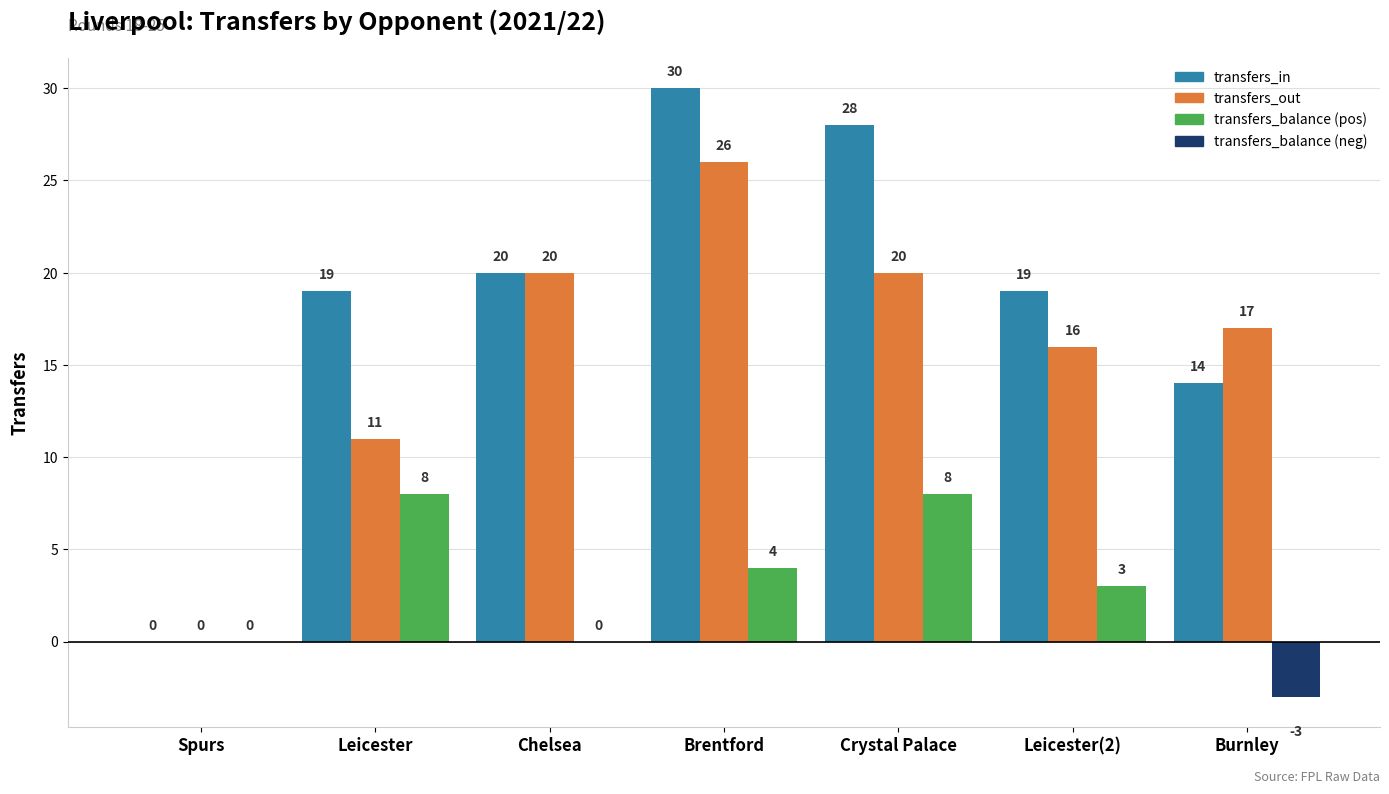

At which category is the sum across all series the highest?

Brentford